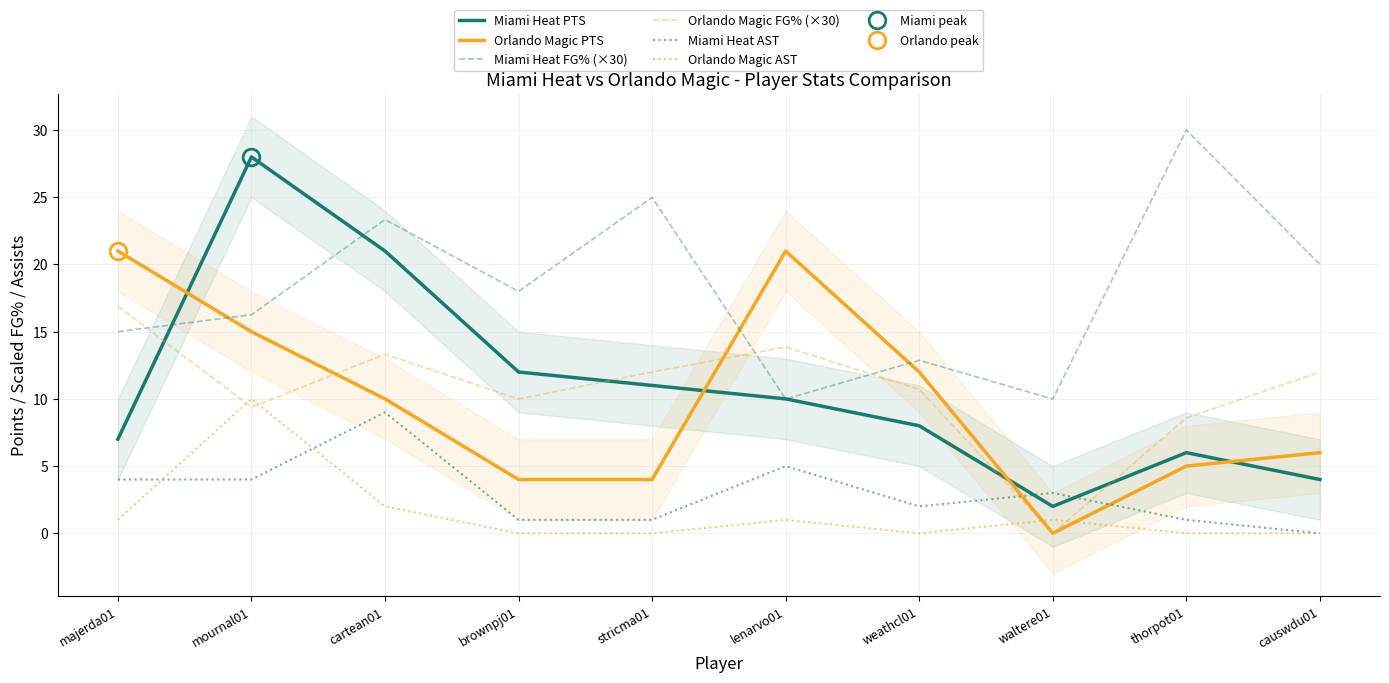

Reading right to left, list all the values displayed in this chart.

Miami Heat PTS: causwdu01=4.0	thorpot01=6.0	waltere01=2.0	weathcl01=8.0	lenarvo01=10.0	stricma01=11.0	brownpj01=12.0	cartean01=21.0	mournal01=28.0	majerda01=7.0
Orlando Magic PTS: causwdu01=6.0	thorpot01=5.0	waltere01=0.0	weathcl01=12.0	lenarvo01=21.0	stricma01=4.0	brownpj01=4.0	cartean01=10.0	mournal01=15.0	majerda01=21.0
Miami Heat FG% (×30): causwdu01=20.0	thorpot01=30.0	waltere01=10.0	weathcl01=12.9	lenarvo01=10.0	stricma01=25.0	brownpj01=18.0	cartean01=23.3	mournal01=16.3	majerda01=15.0
Orlando Magic FG% (×30): causwdu01=12.0	thorpot01=8.6	waltere01=0.0	weathcl01=10.7	lenarvo01=13.9	stricma01=12.0	brownpj01=10.0	cartean01=13.3	mournal01=9.4	majerda01=16.9
Miami Heat AST: causwdu01=0.0	thorpot01=1.0	waltere01=3.0	weathcl01=2.0	lenarvo01=5.0	stricma01=1.0	brownpj01=1.0	cartean01=9.0	mournal01=4.0	majerda01=4.0
Orlando Magic AST: causwdu01=0.0	thorpot01=0.0	waltere01=1.0	weathcl01=0.0	lenarvo01=1.0	stricma01=0.0	brownpj01=0.0	cartean01=2.0	mournal01=10.0	majerda01=1.0